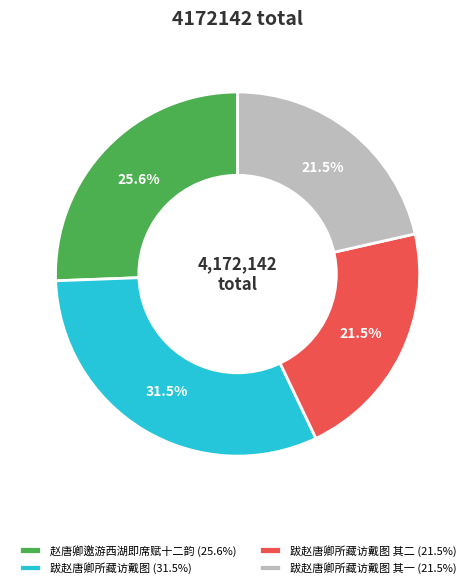

Is the sum of 跋赵唐卿所藏访戴图 (31.5%) and 跋赵唐卿所藏访戴图 其二 (21.5%) greater than half?

Yes